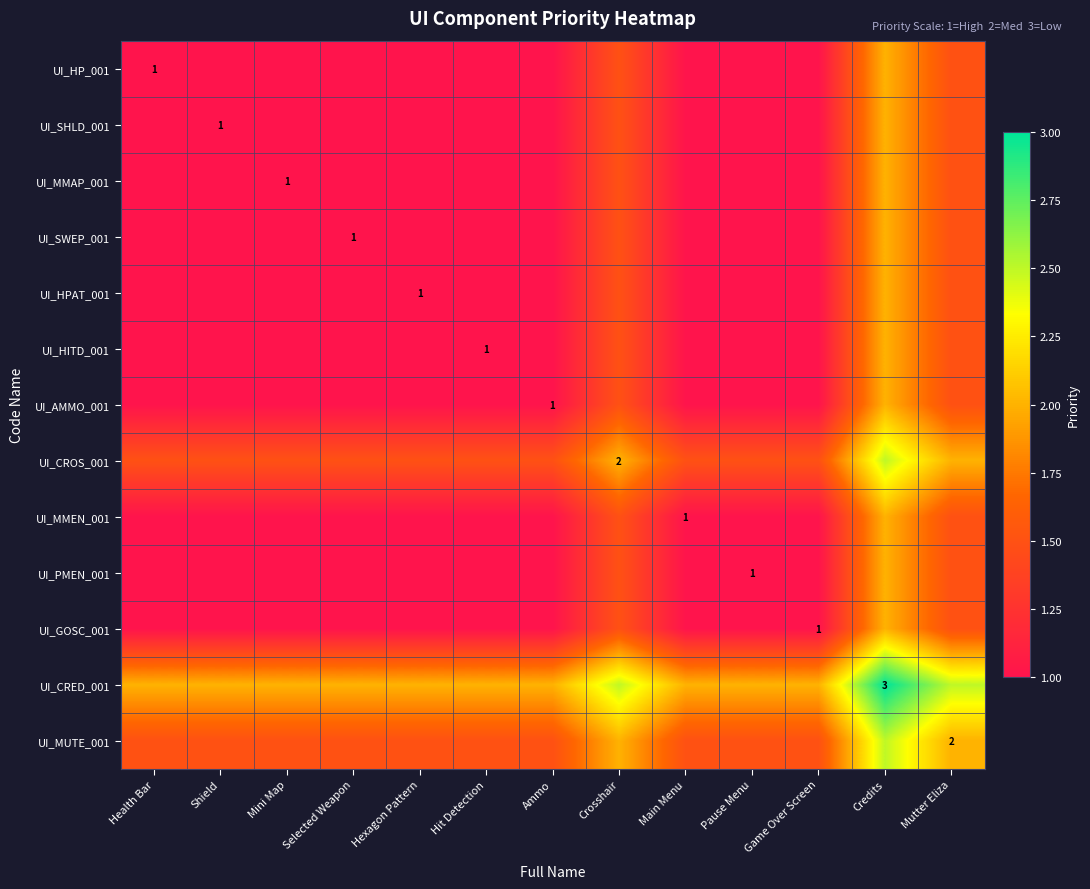

The UI_HPAT_001 series shows 1.0 at Hexagon Pattern. True or false?

True